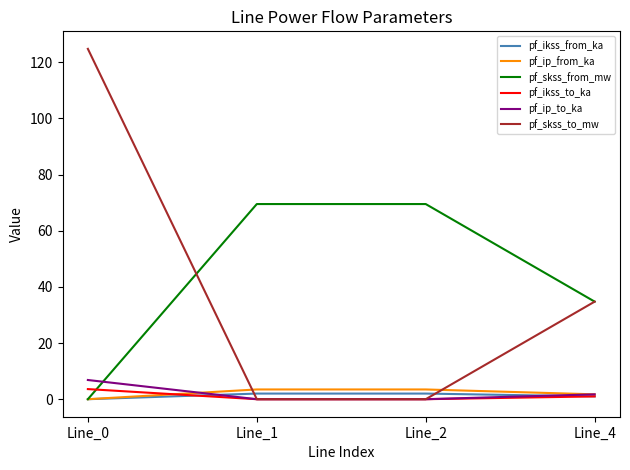

What is the total value across all series at Line_0?

135.2